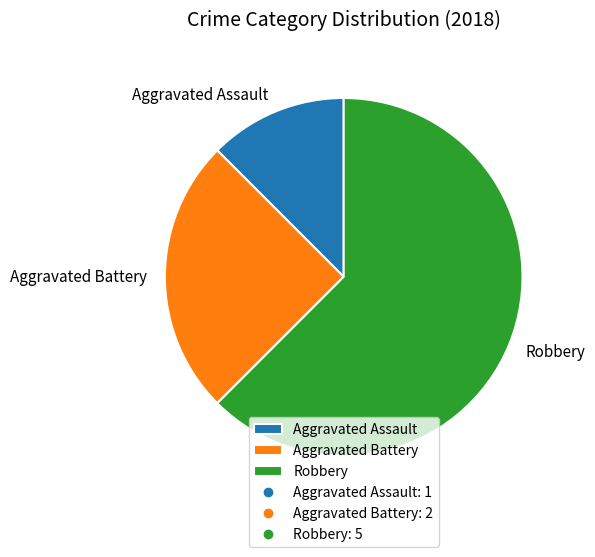

Count the number of slices in the pie.

3